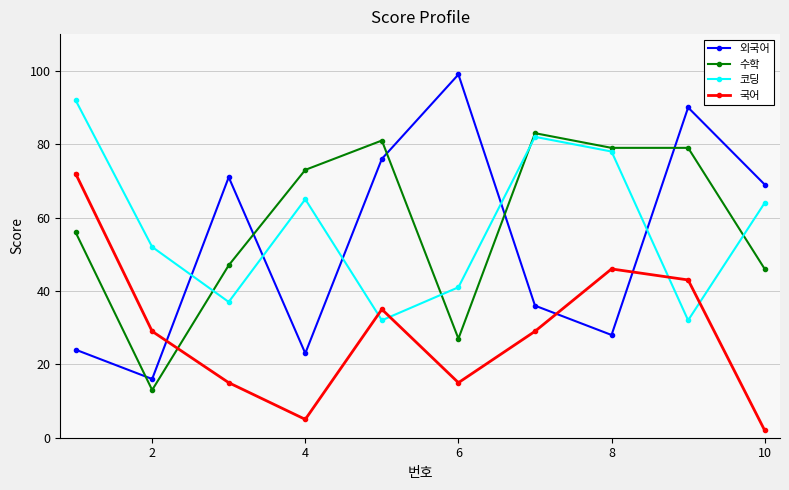

True or false: 국어 and 외국어 intersect in this chart.

True